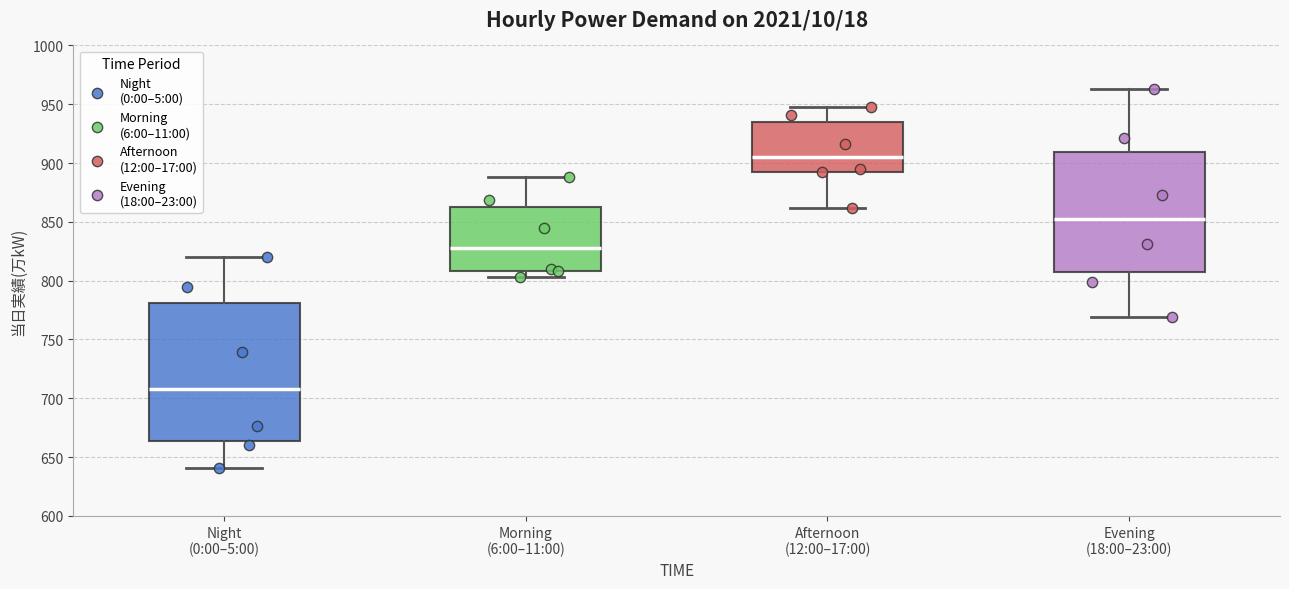

Comparing the boxes themselves (not the whiskers), which one is the tallest?

Night (0:00–5:00)